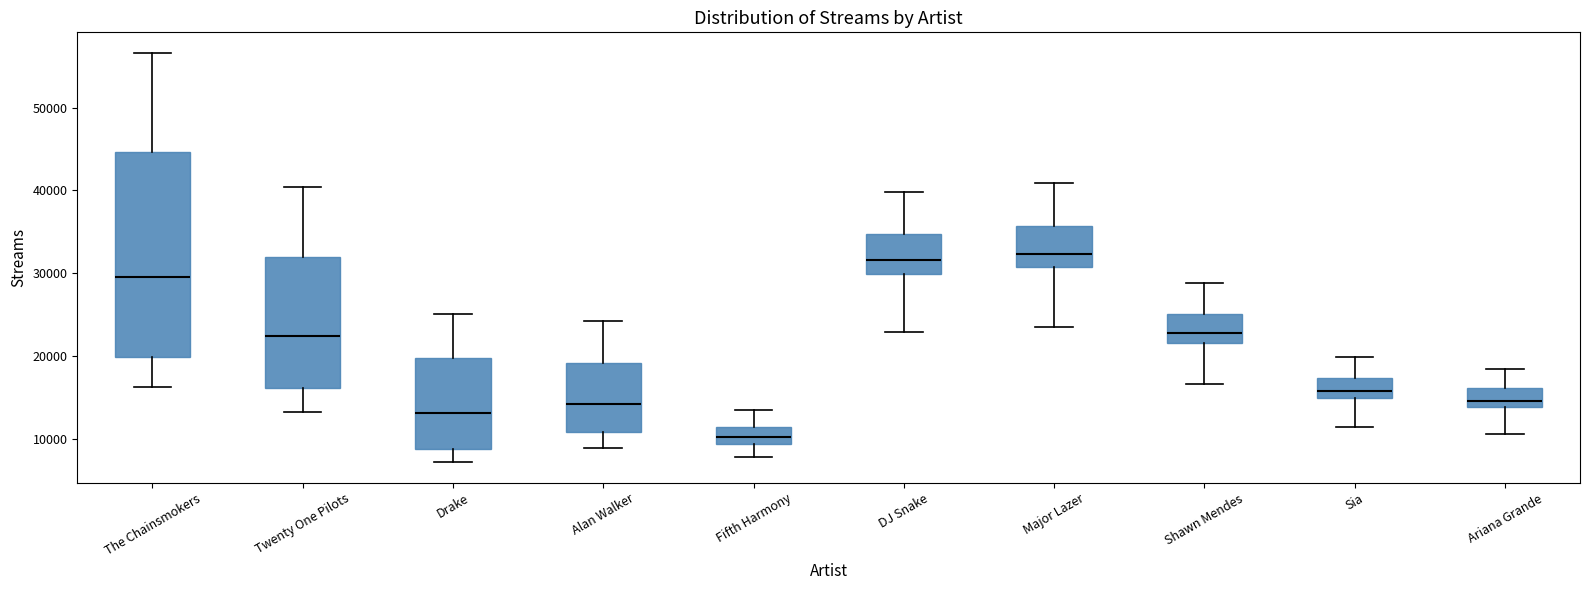

Where is the upper edge of the box for Drake on the y-axis? The values are not printed on the chart, so give them approximately, as read against the axis.

20000